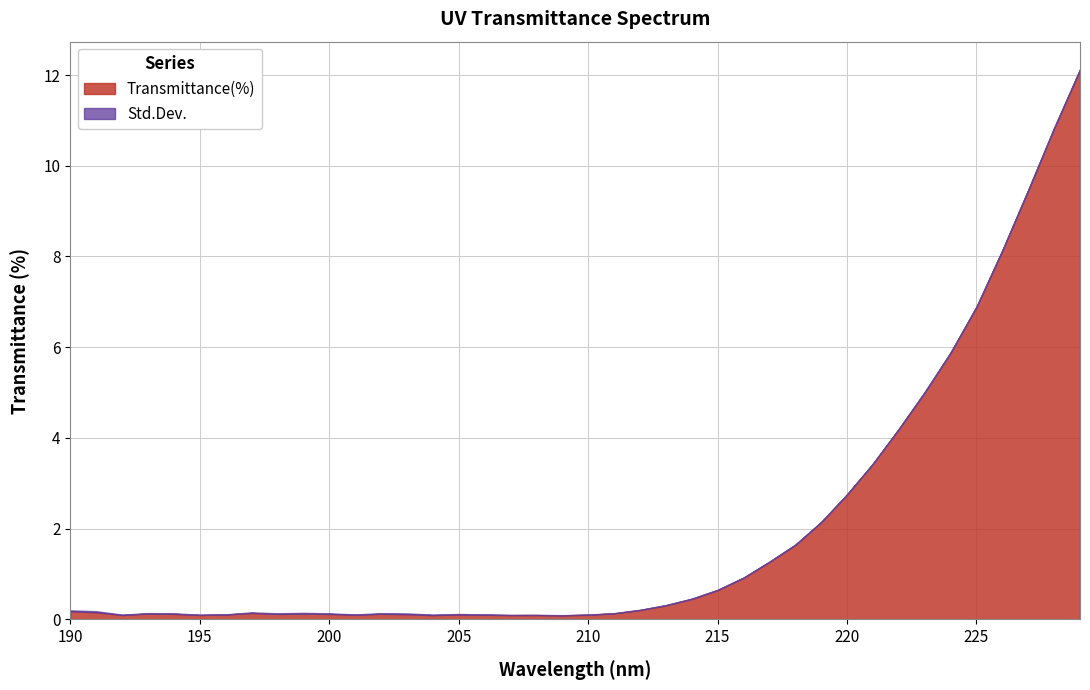

At how many categories does at least one series exceed 8?

4